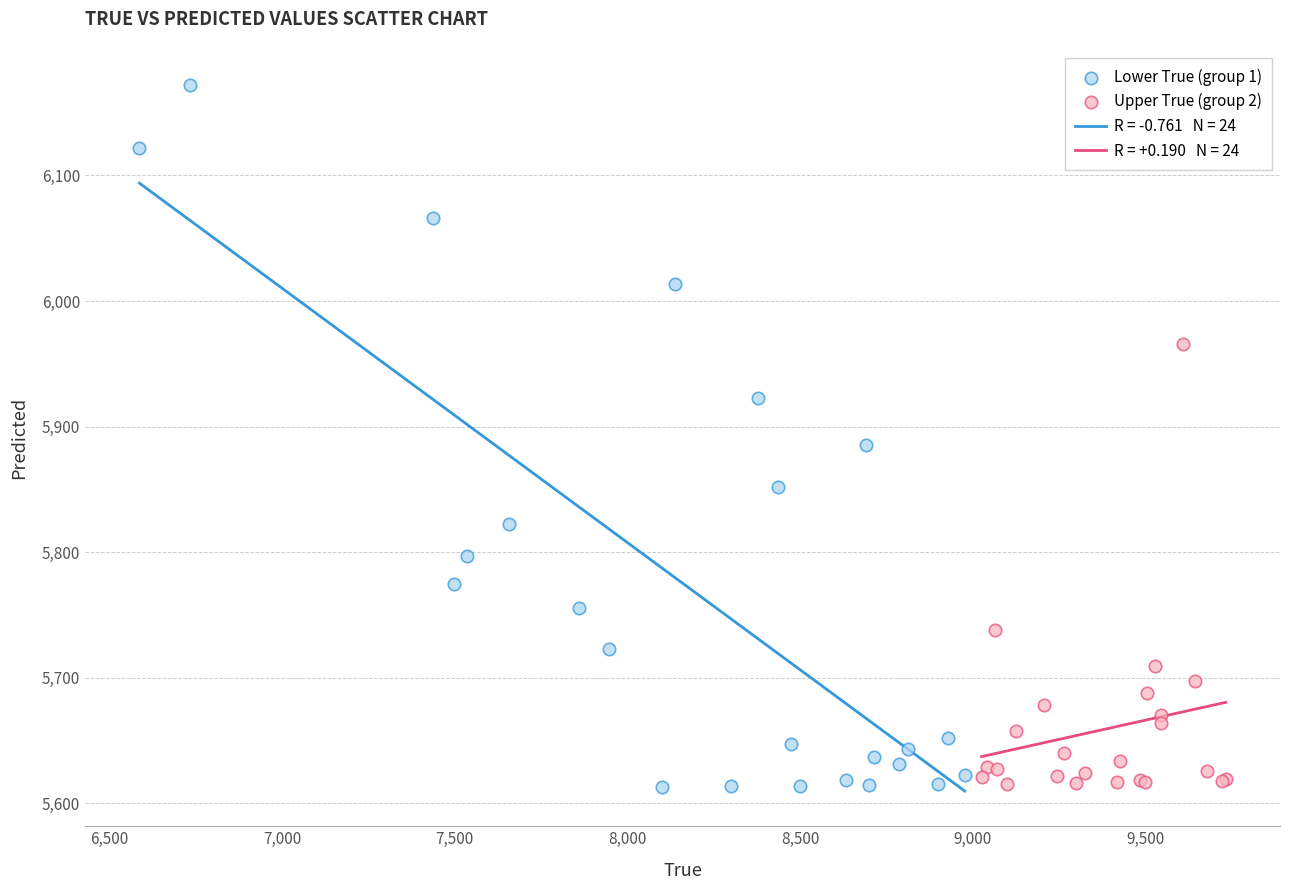

Which series reaches the maximum Y coordinate?

Lower True (group 1)